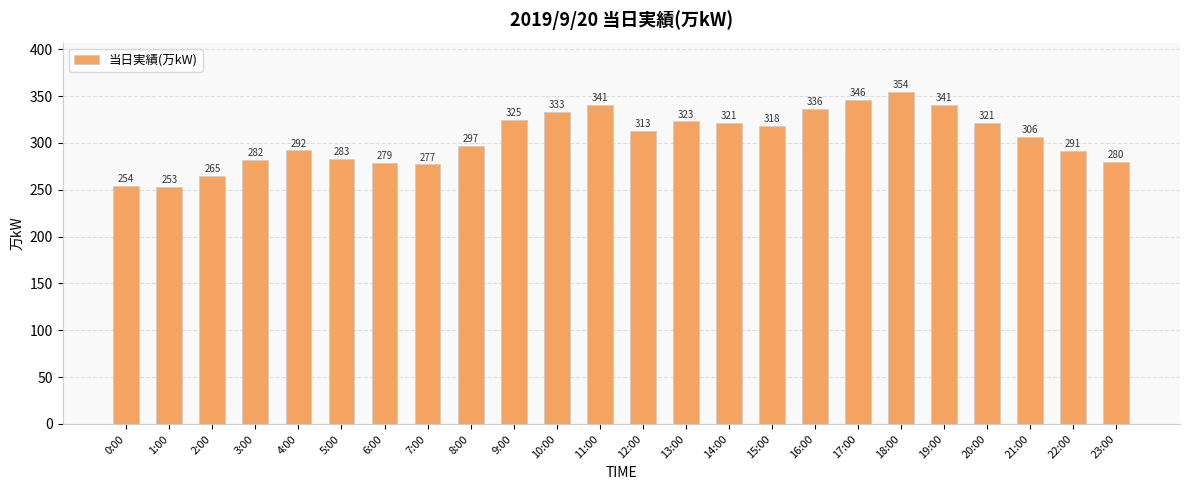

True or false: the data shows 280 at 23:00.

True